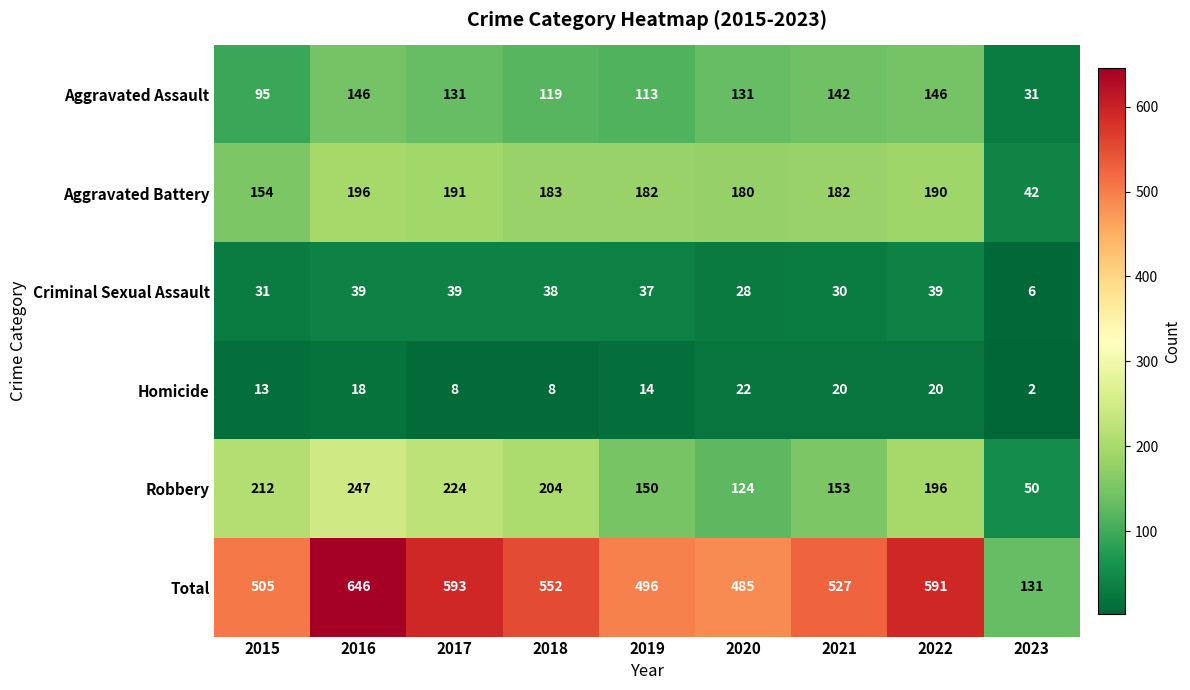

Is it true that Aggravated Assault equals 95 at 2015?

True